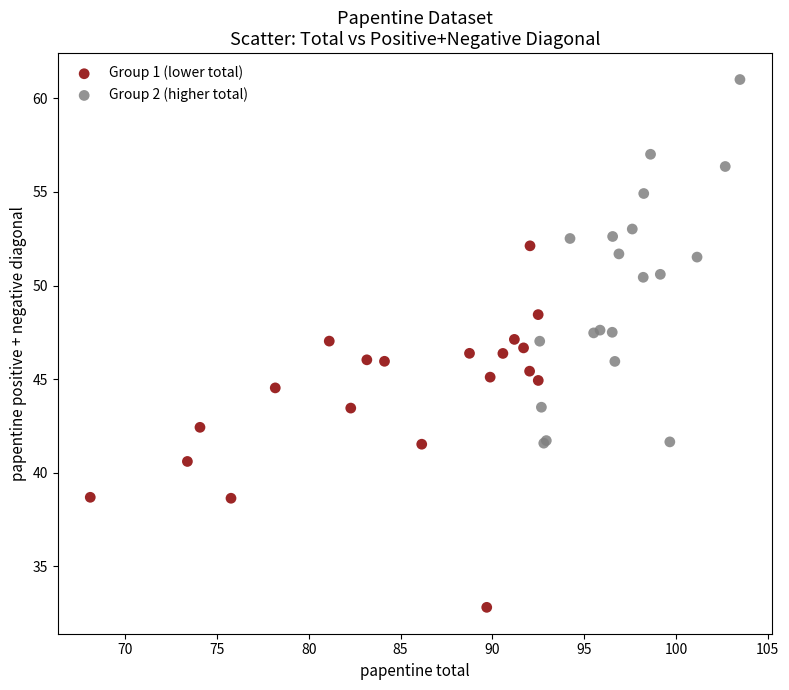

Which series reaches the maximum Y coordinate?

Group 2 (higher total)